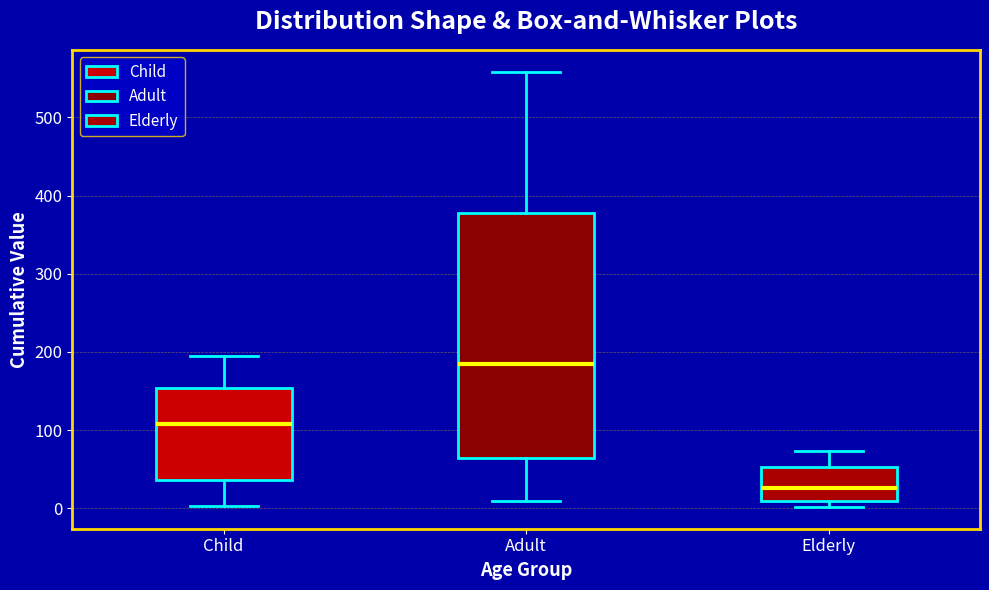

Which box is the tallest, from its lower edge to its upper edge?

Adult